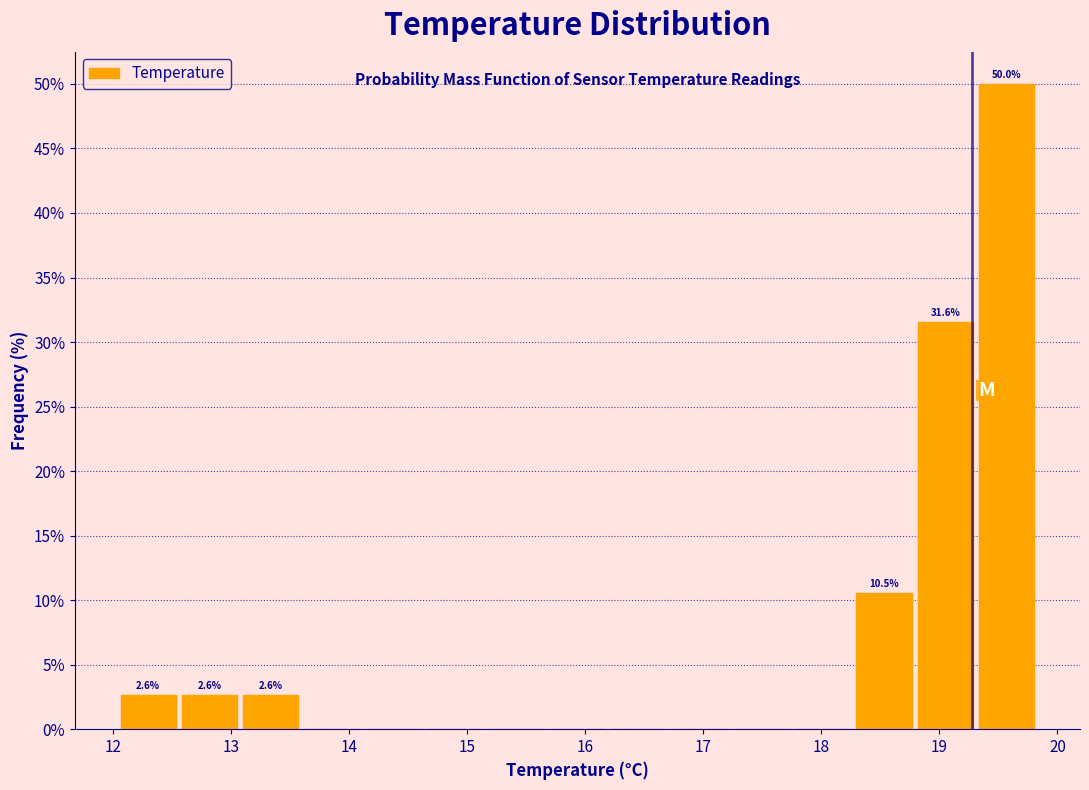

Which range on the x-axis has the tallest bar?

19.3 to 19.8